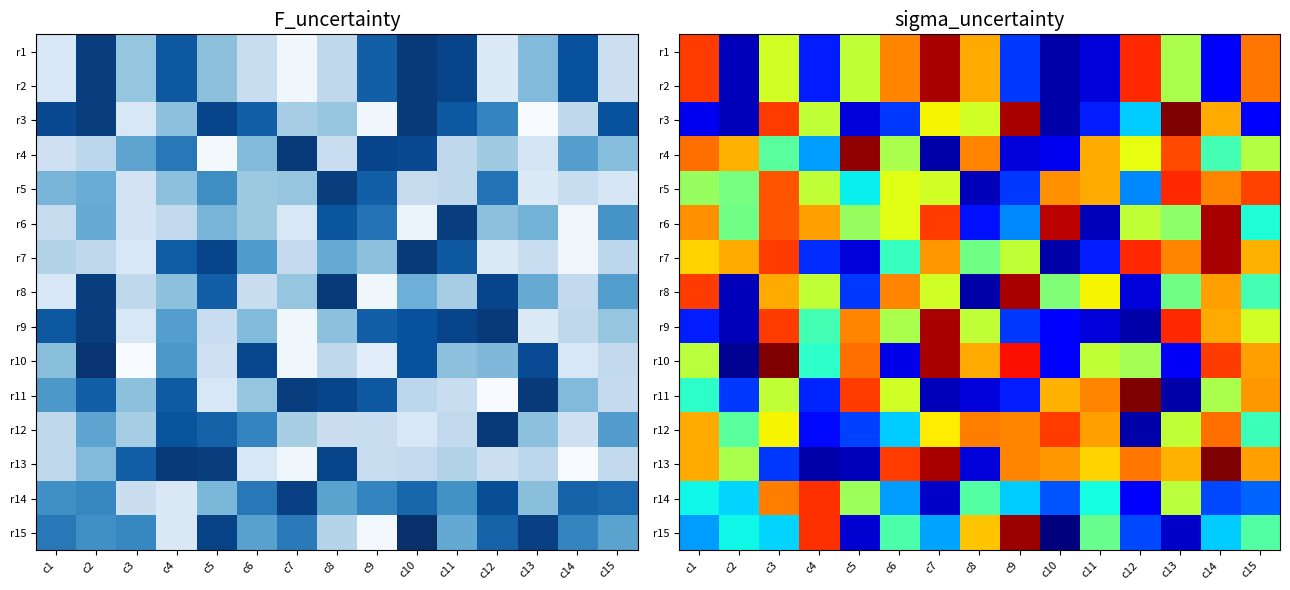

What is the difference between the highest and lowest values at c1?

83